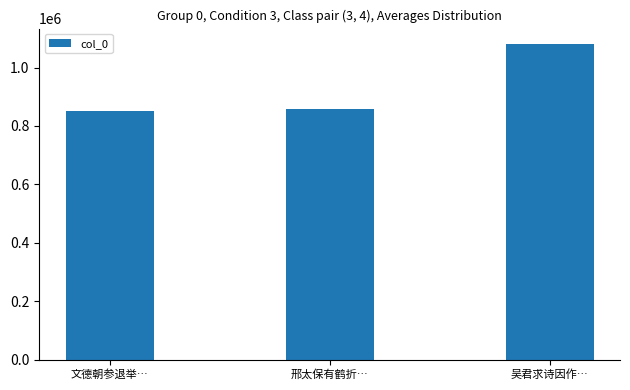

Where is the data nearest to the value 964926?

邢太保有鹤折…